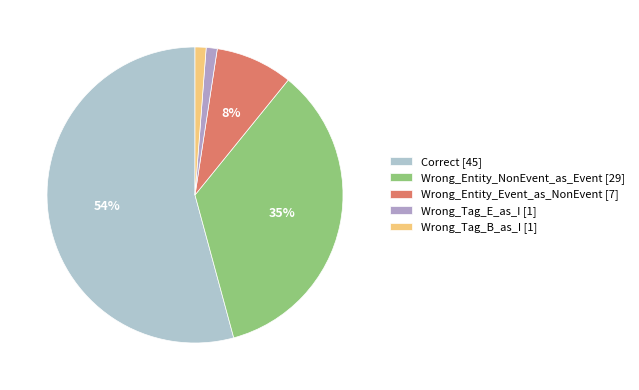

Does any single category account for the majority?

Yes